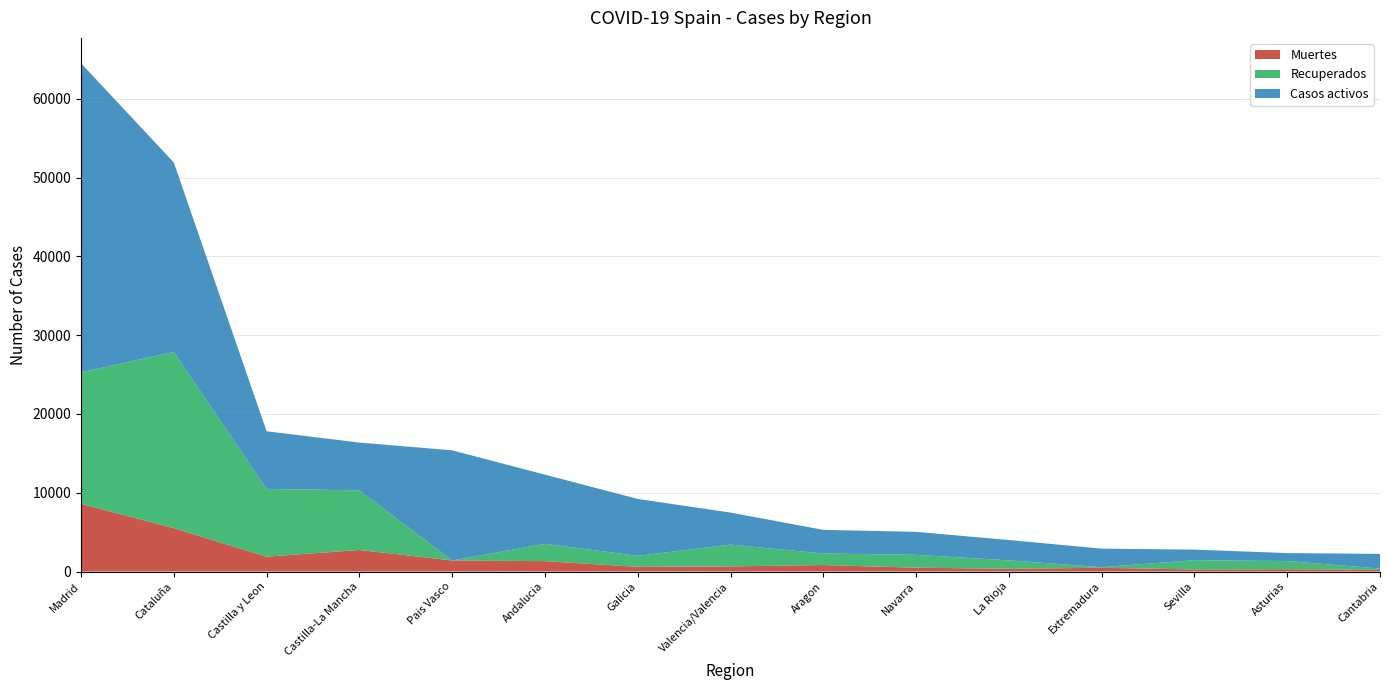

Reading left to right, list all the values displayed in this chart.

Muertes: Madrid=8598	Cataluña=5507	Castilla y Leon=1885	Castilla-La Mancha=2738	Pais Vasco=1403	Andalucia=1317	Galicia=591	Valencia/Valencia=651	Aragon=823	Navarra=487	La Rioja=344	Extremadura=477	Sevilla=262	Asturias=293	Cantabria=201
Recuperados: Madrid=16698	Cataluña=22365	Castilla y Leon=8605	Castilla-La Mancha=7572	Pais Vasco=0	Andalucia=2202	Galicia=1400	Valencia/Valencia=2767	Aragon=1462	Navarra=1635	La Rioja=1075	Extremadura=76	Sevilla=1179	Asturias=1037	Cantabria=178
Casos activos: Madrid=39227	Cataluña=24063	Castilla y Leon=7317	Castilla-La Mancha=6062	Pais Vasco=13985	Andalucia=8779	Galicia=7225	Valencia/Valencia=4066	Aragon=3006	Navarra=2917	La Rioja=2581	Extremadura=2354	Sevilla=1341	Asturias=1012	Cantabria=1862